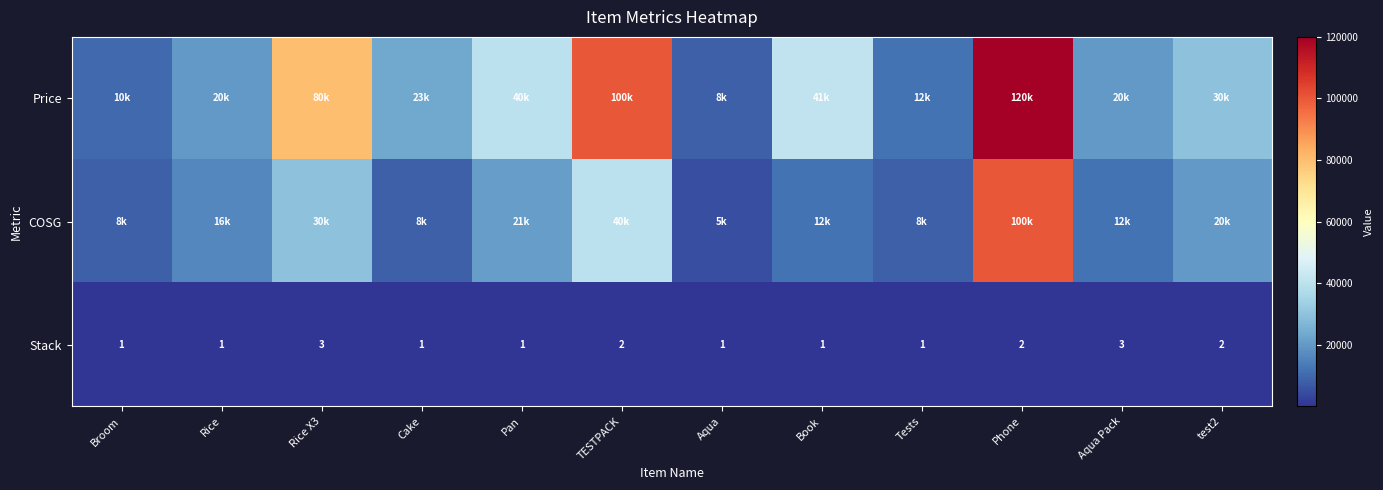

At how many categories does at least one series exceed 55344?

3